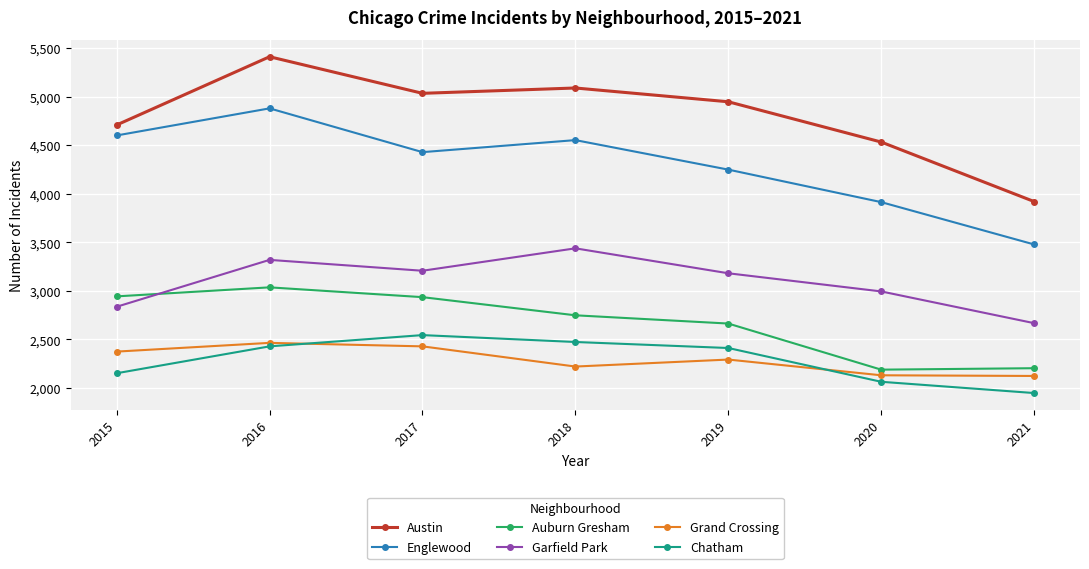

Is this an area chart (filled region under the line)?

No